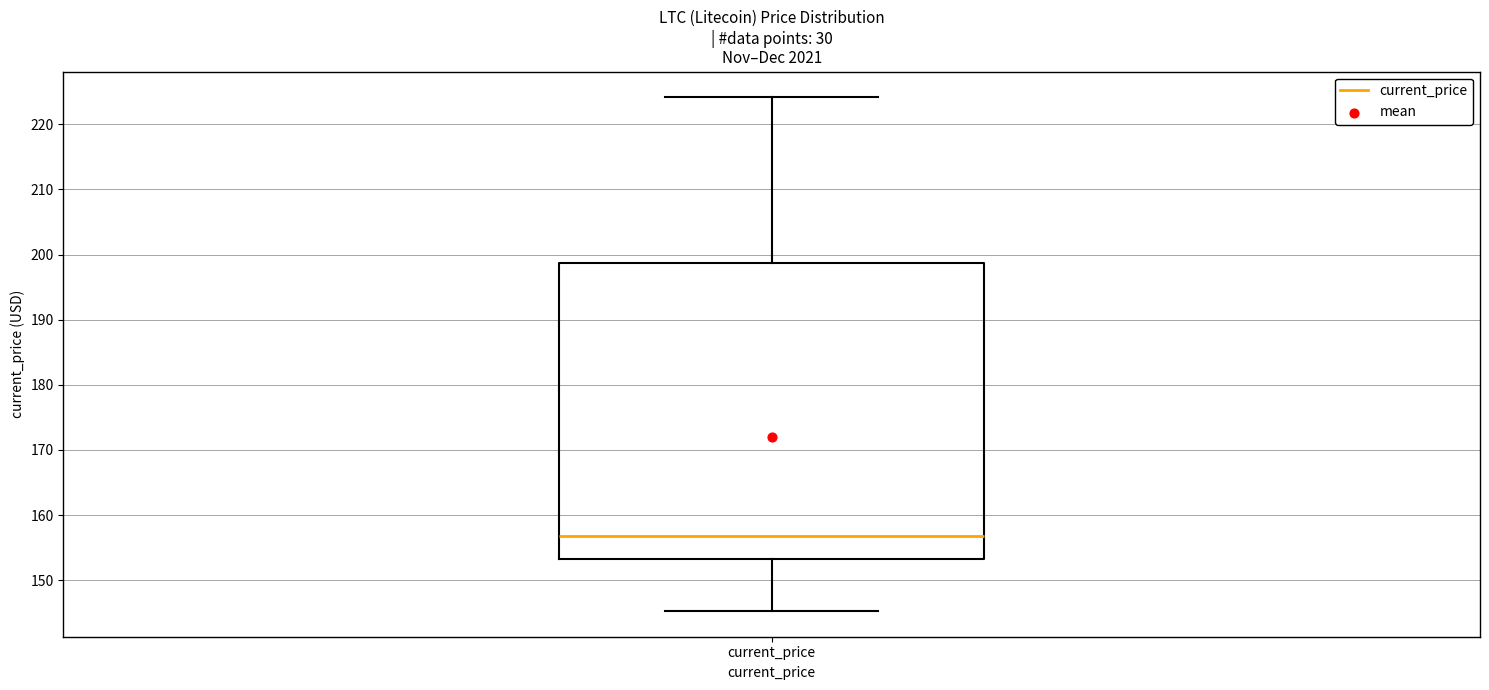

Where is the lower edge of the box for current_price on the y-axis? The values are not printed on the chart, so give them approximately, as read against the axis.

153